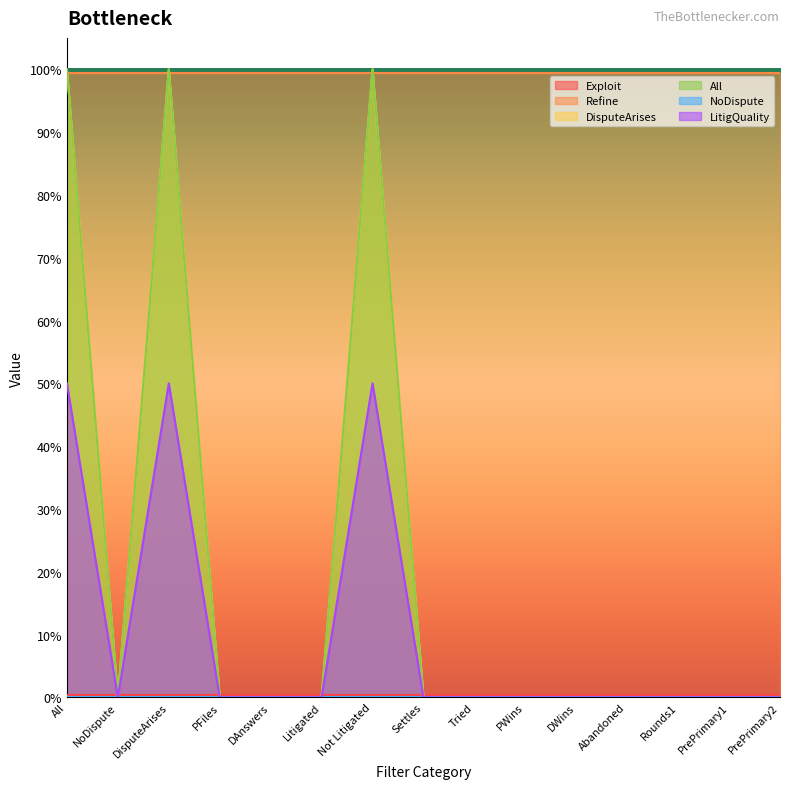

What is the label of the 11th point from the right?

DAnswers